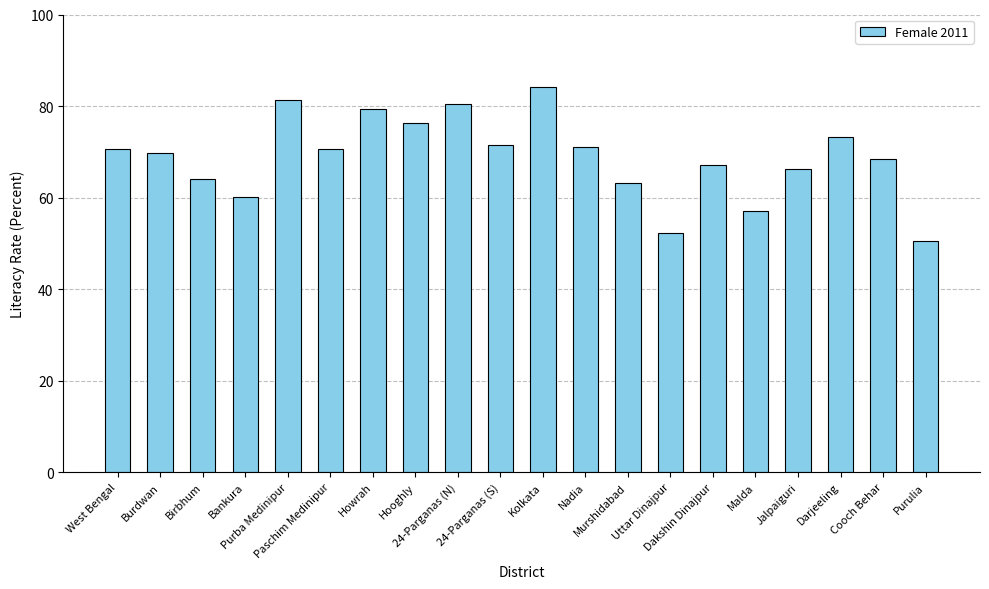

What is the value of the 13th bar from the left?

63.1